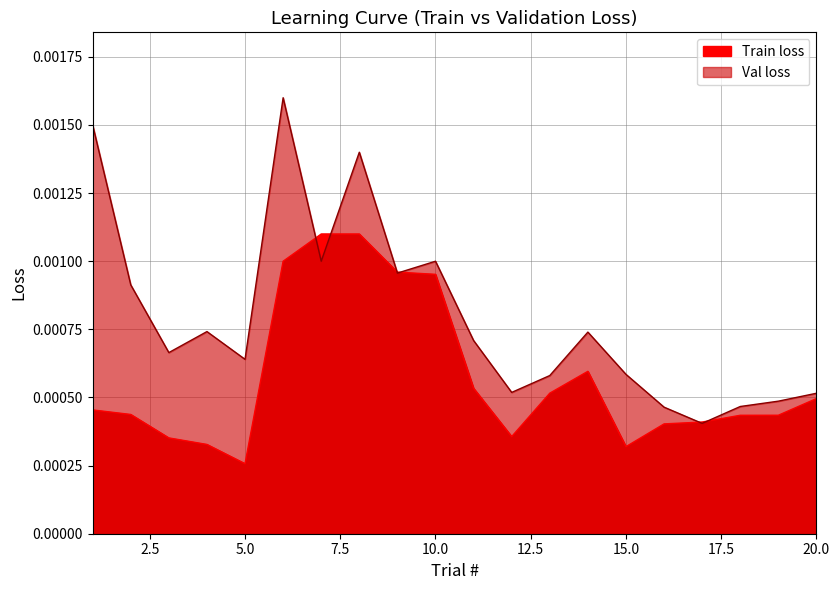

Between which two adjacent categories do Val loss and Train loss first intersect?

6 and 7